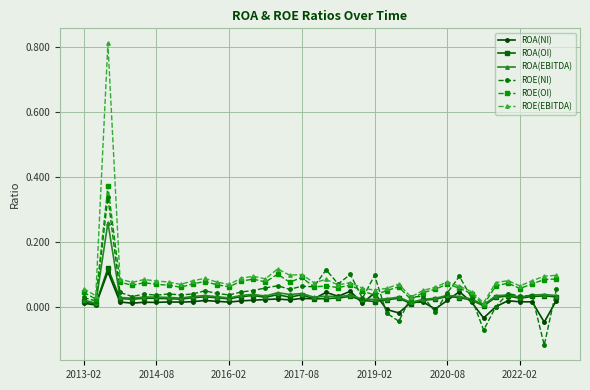

True or false: ROA(EBITDA) has more than 2 interior local peaks.

True